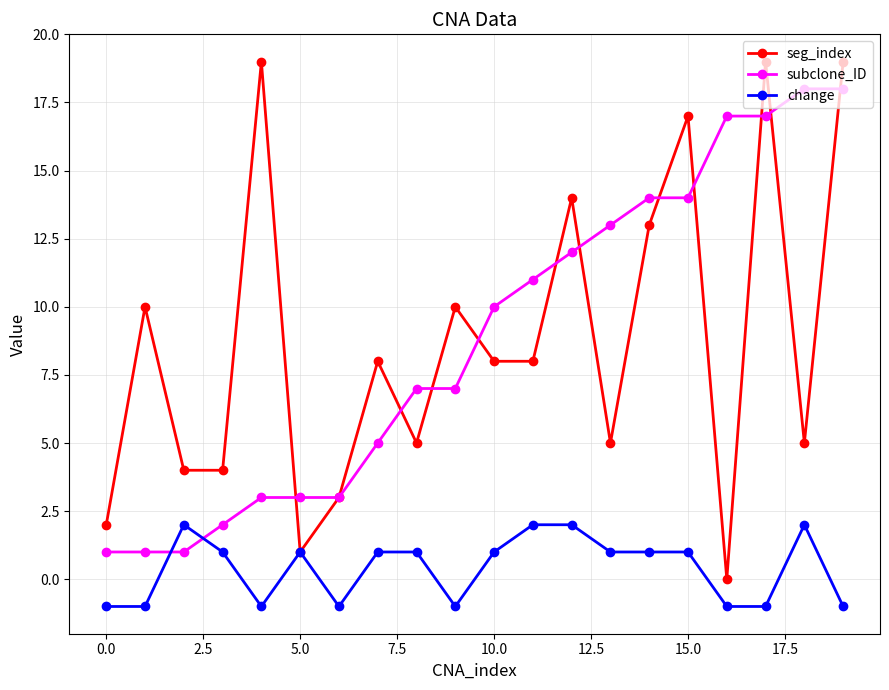

What is the difference between the maximum and minimum values in the change series?

3